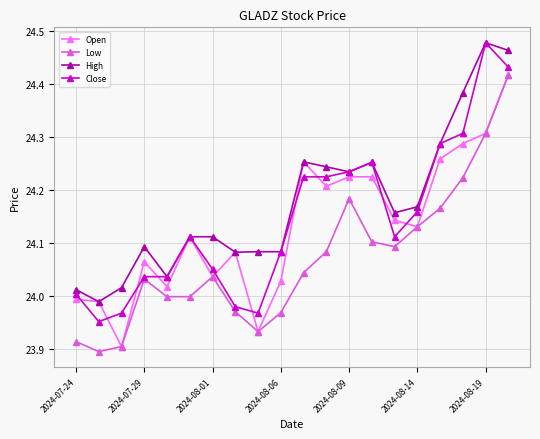

How many interior local valleys does the Low series have?

4